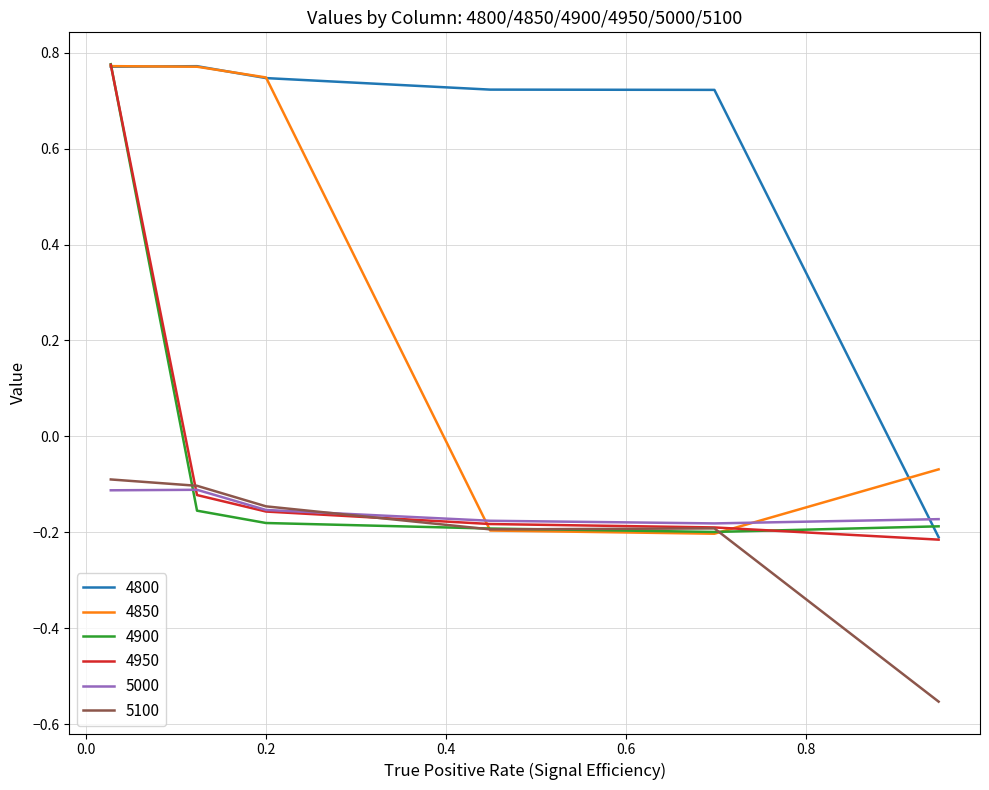

Which series has the largest total across all categories?

4800